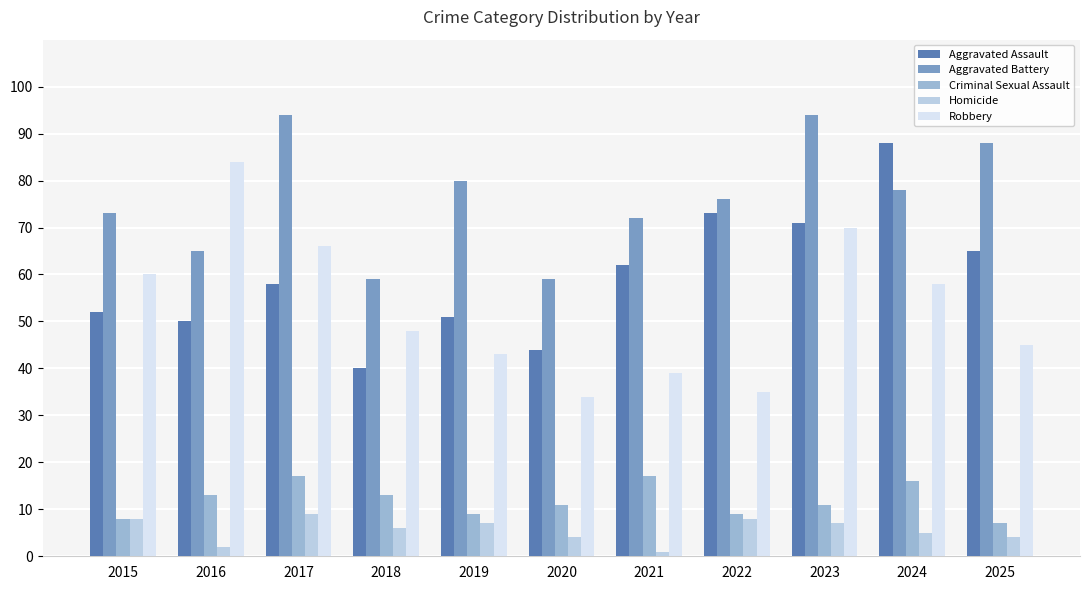

How many data points in Robbery are less than 48?

5